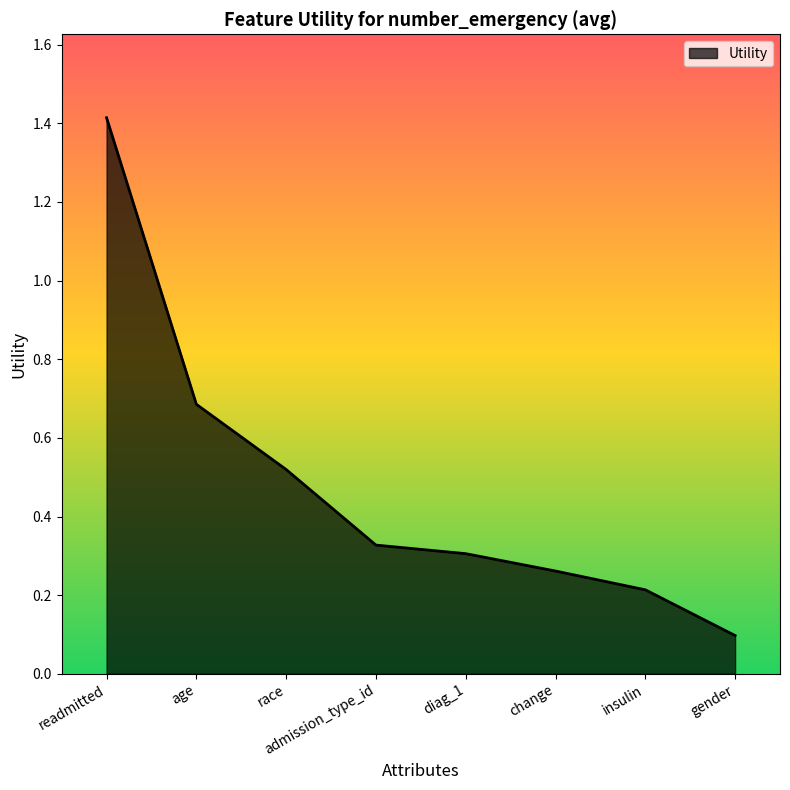

What position from the right is age?

7